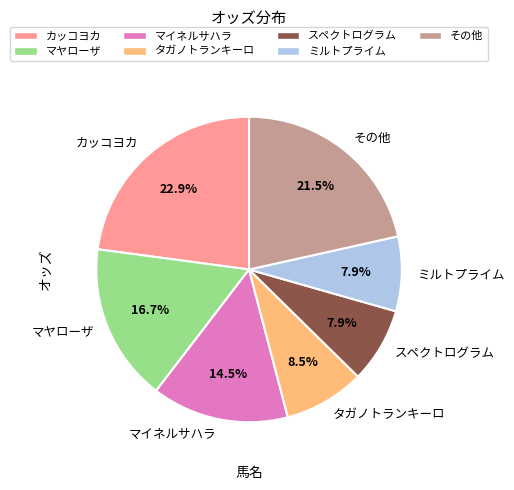

Does マヤローザ represent more than half of the total?

No